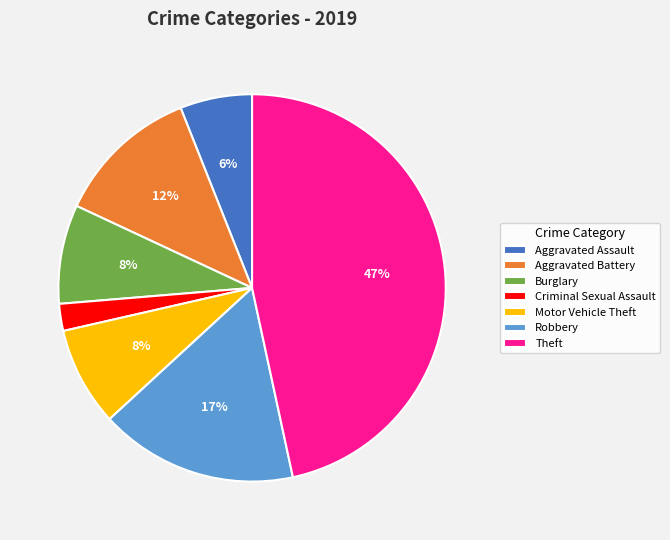

What percentage is the Motor Vehicle Theft slice, to the nearest percent?

8%